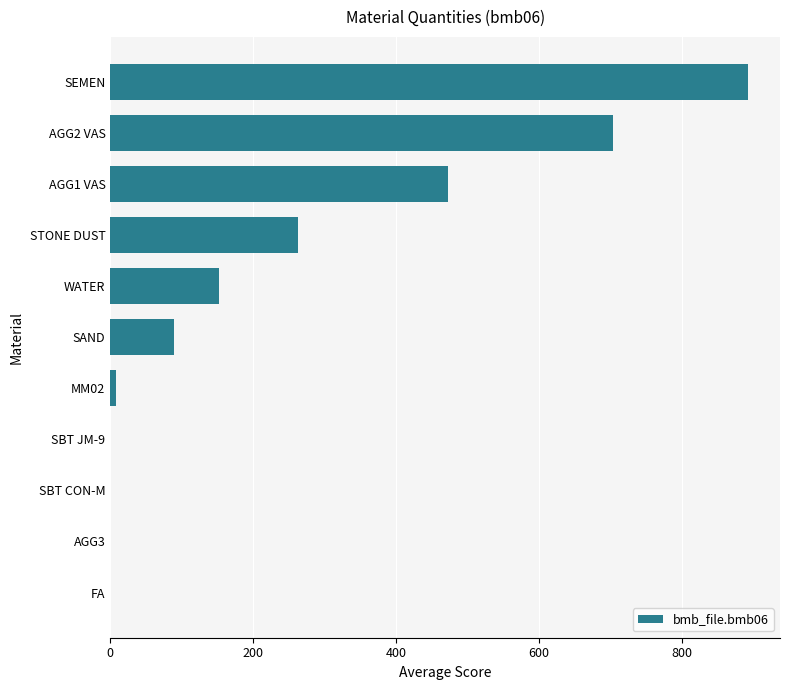

What is the sum of all values?

2580.9